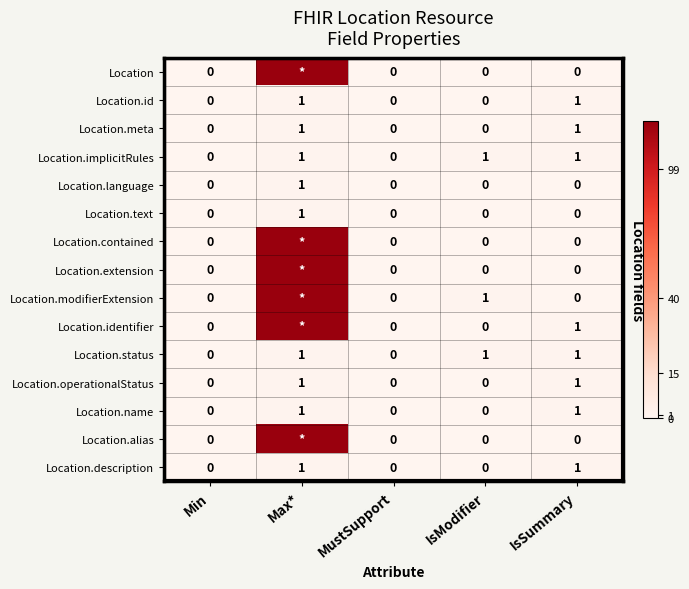

Is the value of Location.alias at IsSummary greater than the value of Location.status at IsModifier?

No